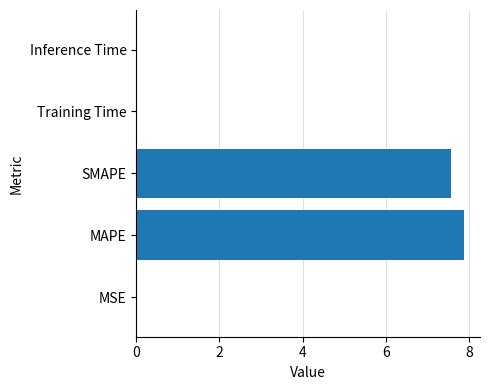

What is the sum of all values?

15.5